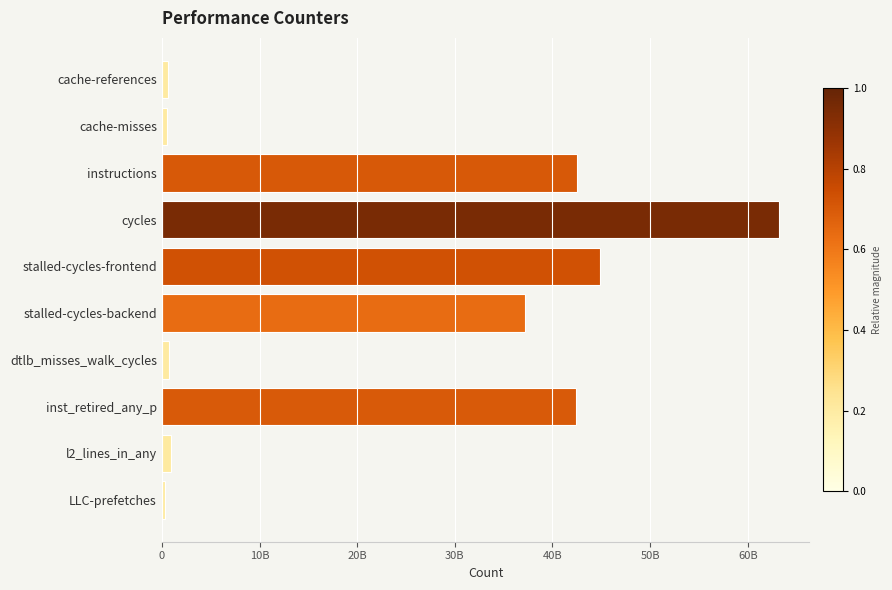

Does the chart contain any negative values?

No